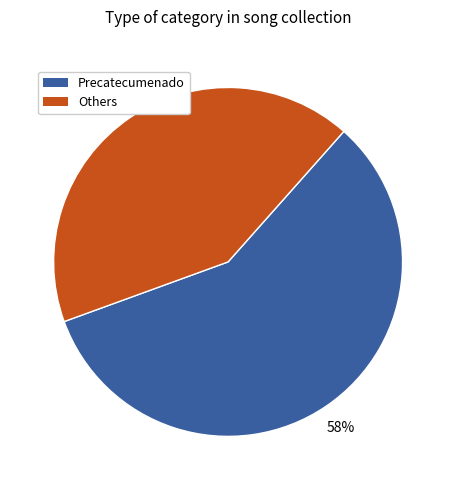

To the nearest percent, what is the average slice percentage?

50%